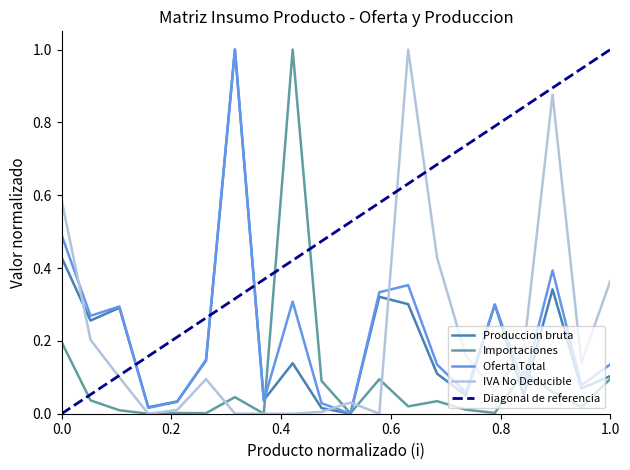

What is the difference between the IVA No Deducible values at 9 and 2?

0.2